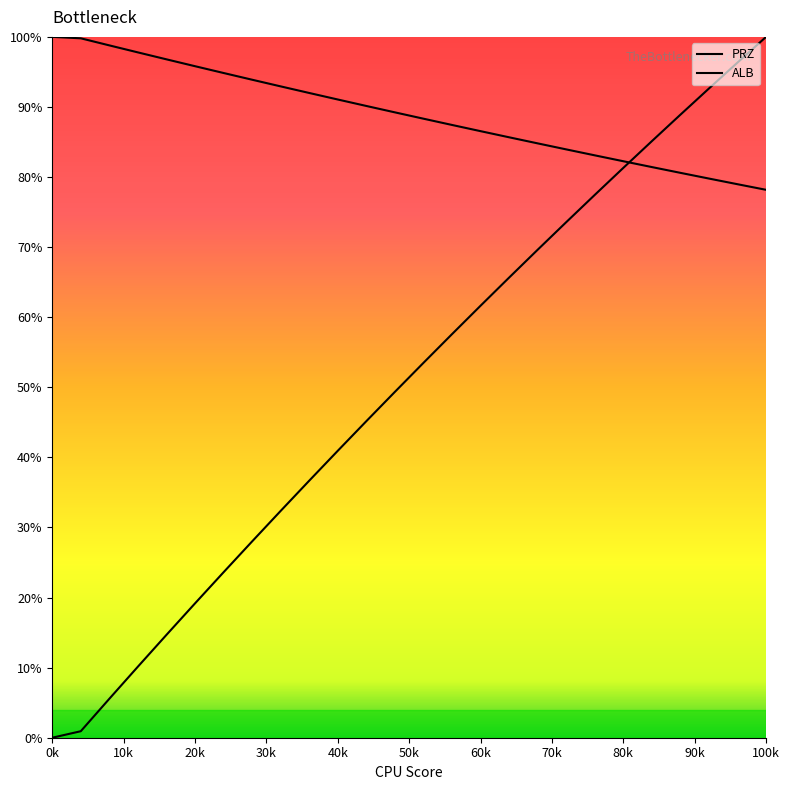

Which series ends up on top after the final intersection of PRZ and ALB?

PRZ